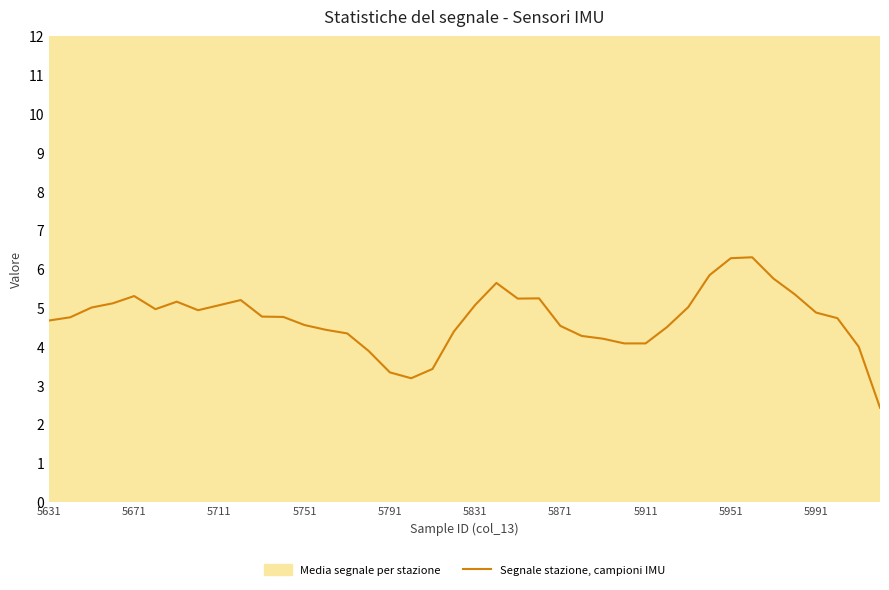

How many data points does each series have?

40